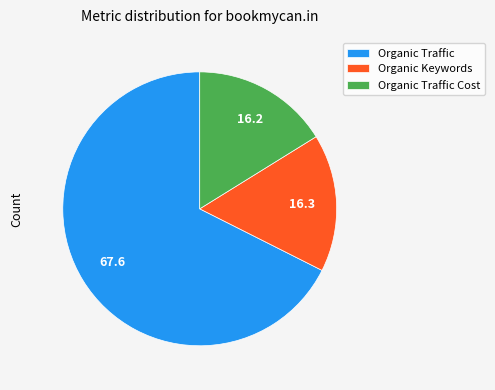

Which category has the biggest portion of the pie?

Organic Traffic